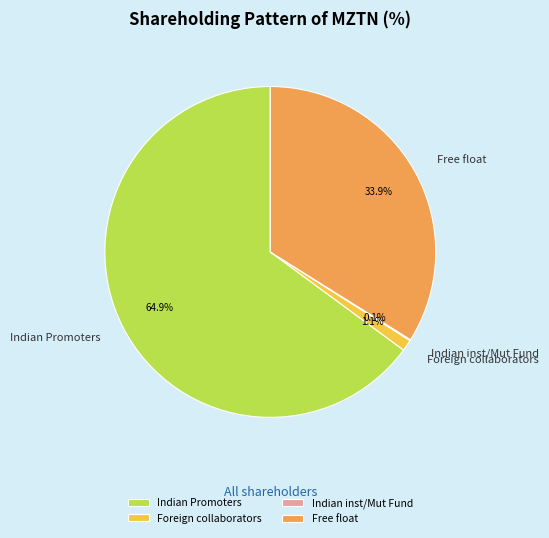

Combined, what portion of the pie is Foreign collaborators and Indian Promoters?

66.0%